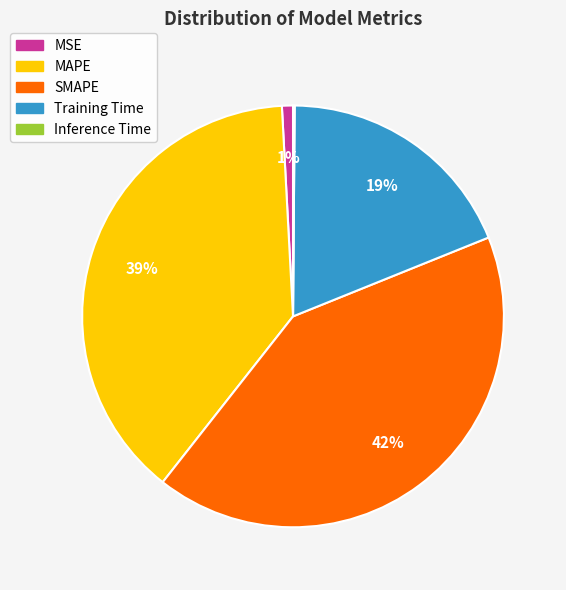

Is it true that MAPE is 39% of the pie?

True